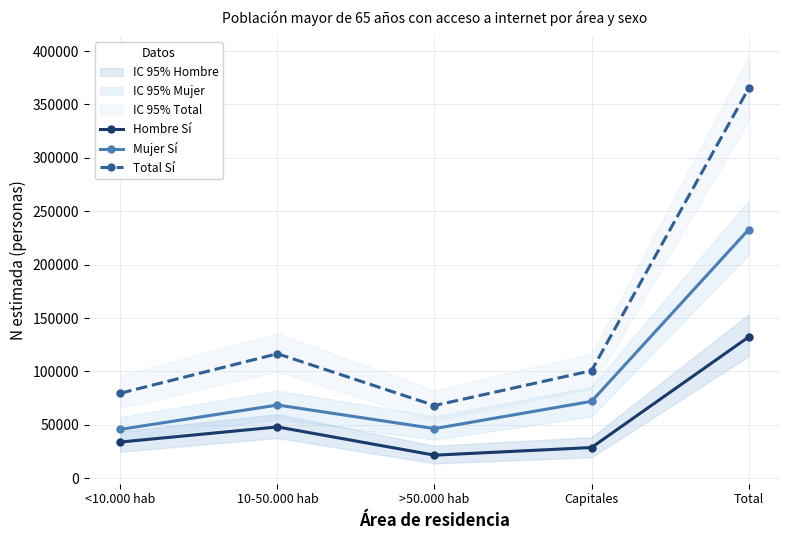

True or false: Mujer Sí has more than 2 interior local peaks.

False